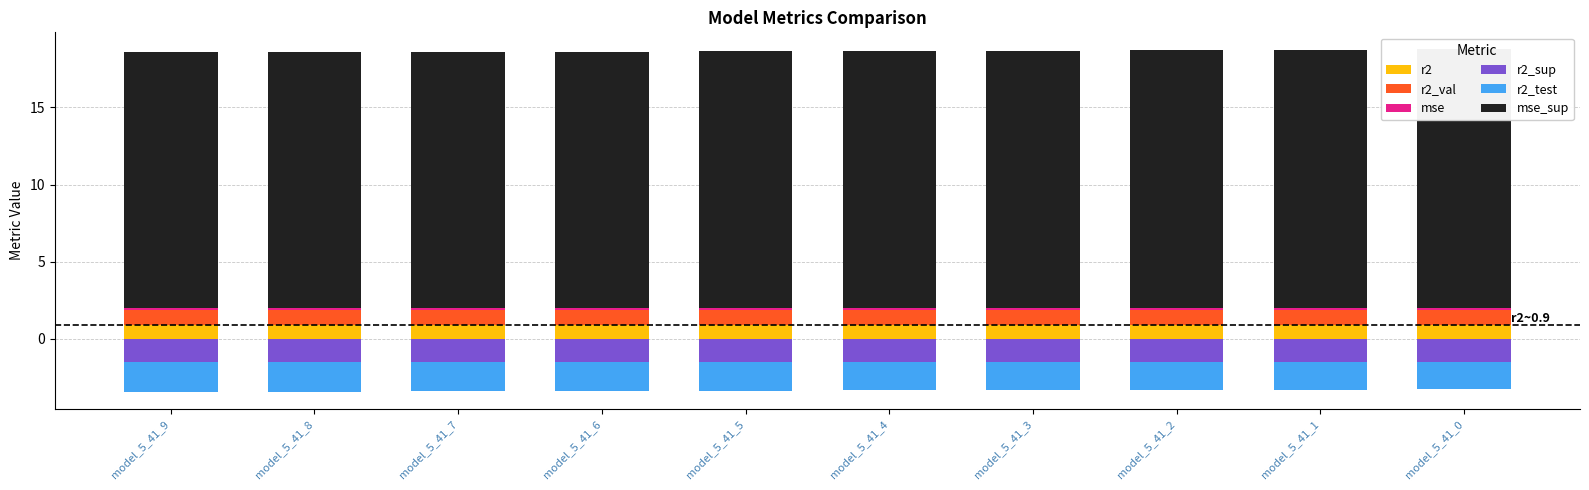

What is the average value of the mse series?

0.1